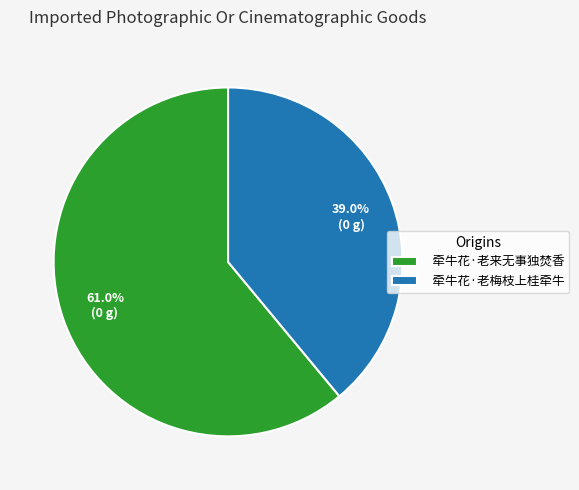

Is 牵牛花·老梅枝上桂牵牛 the majority of the pie?

No